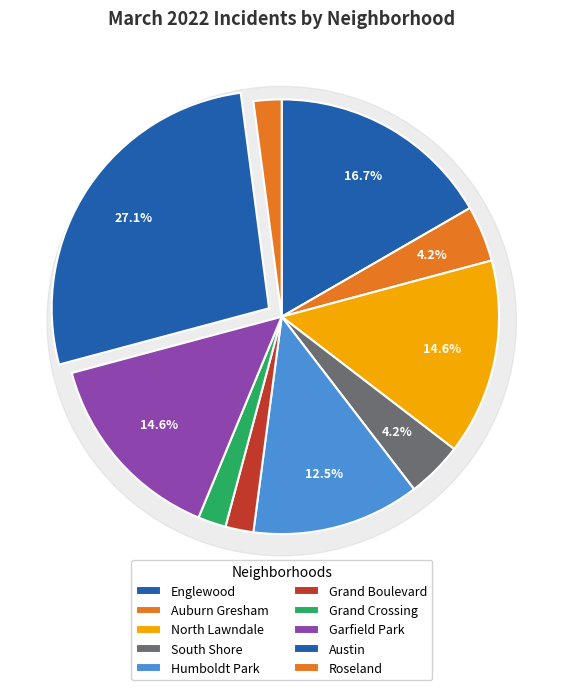

The Englewood slice represents 17% of the pie. True or false?

True